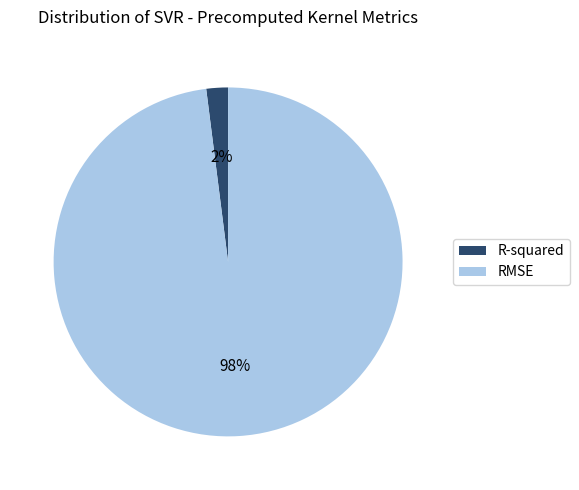

To the nearest percent, what percentage of the pie is R-squared?

2%